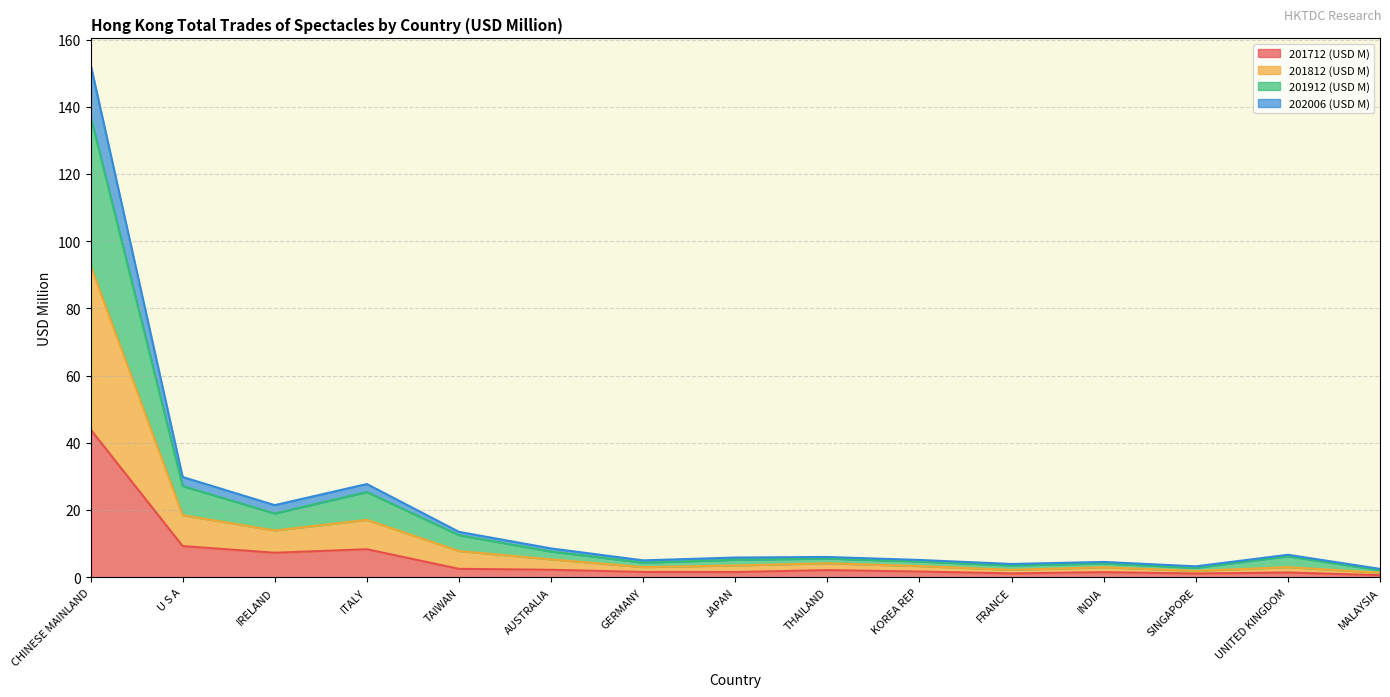

What is the difference between the highest and lowest values at AUSTRALIA?

6.4